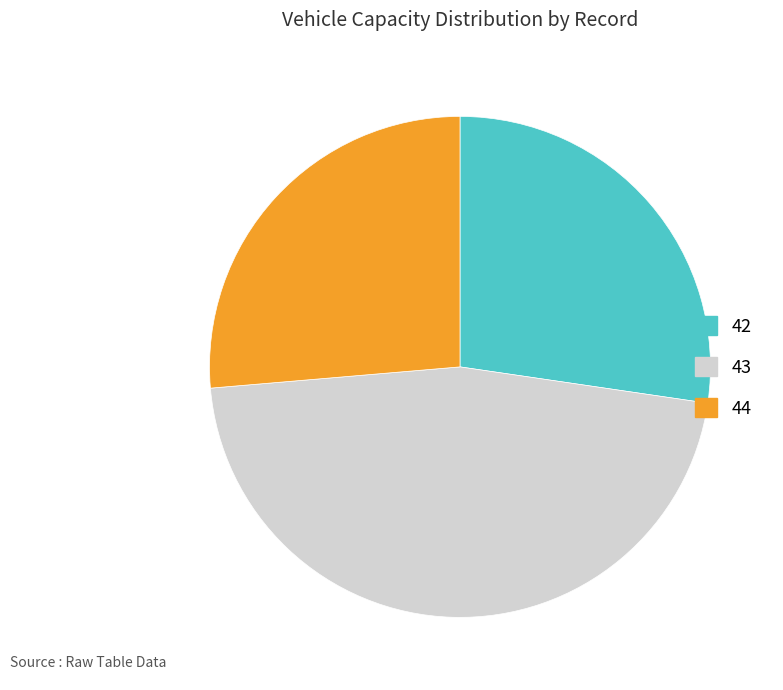

Rank the categories by value from lowest to highest.

44, 42, 43